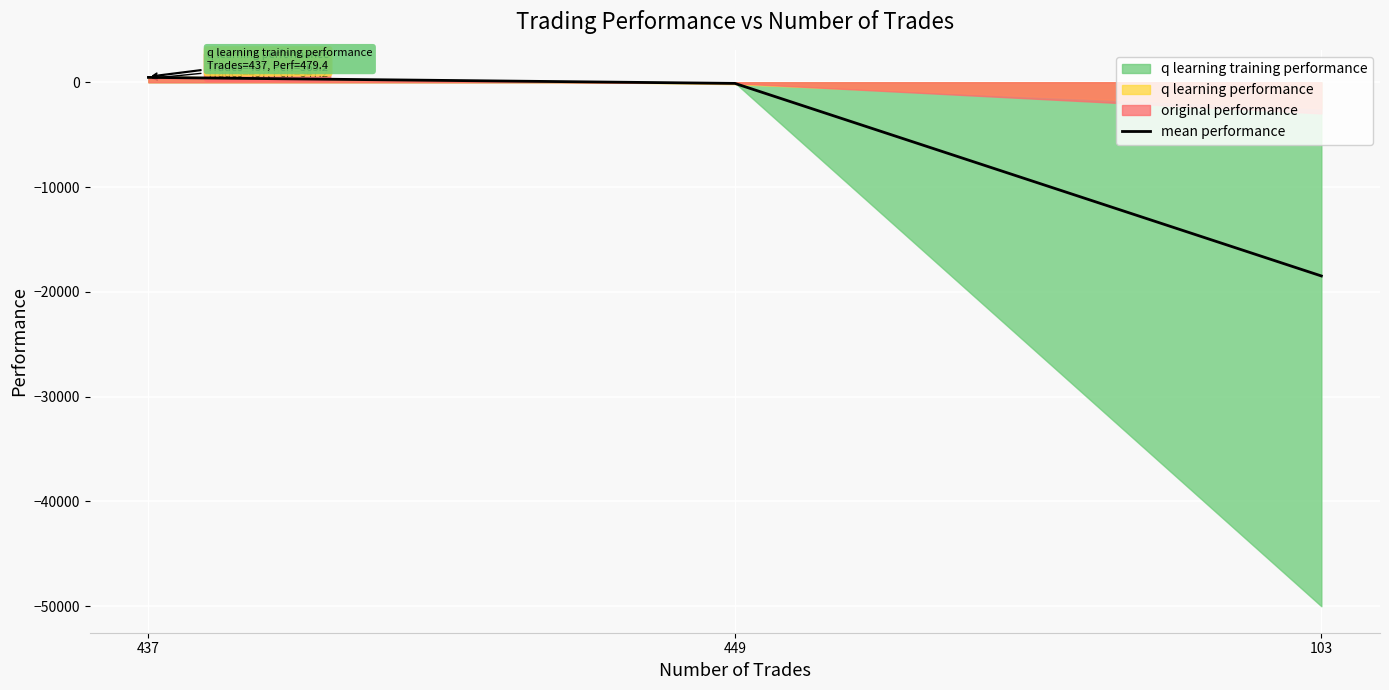

Which category has the highest value across all series?

437